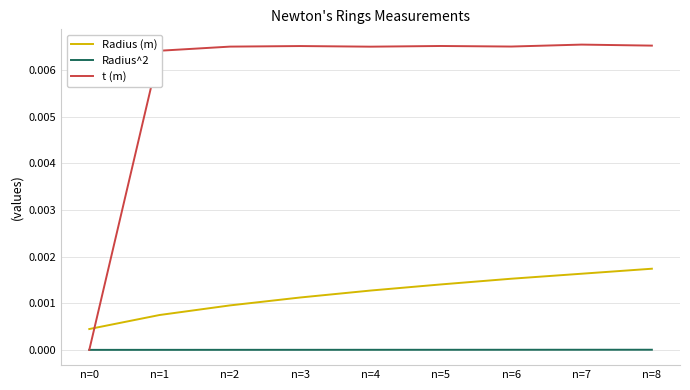

Between n=2 and n=7, which series saw the biggest shift?

Radius (m)